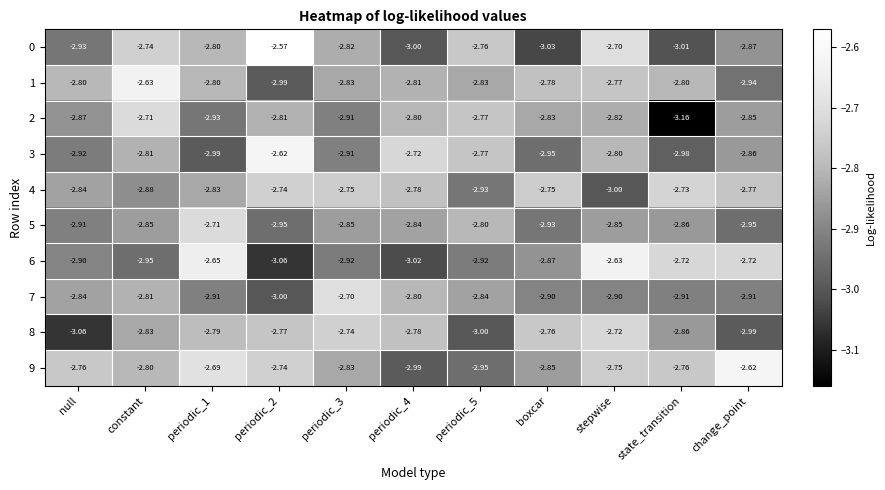

What is the difference between the highest and lowest values at periodic_2?

0.5